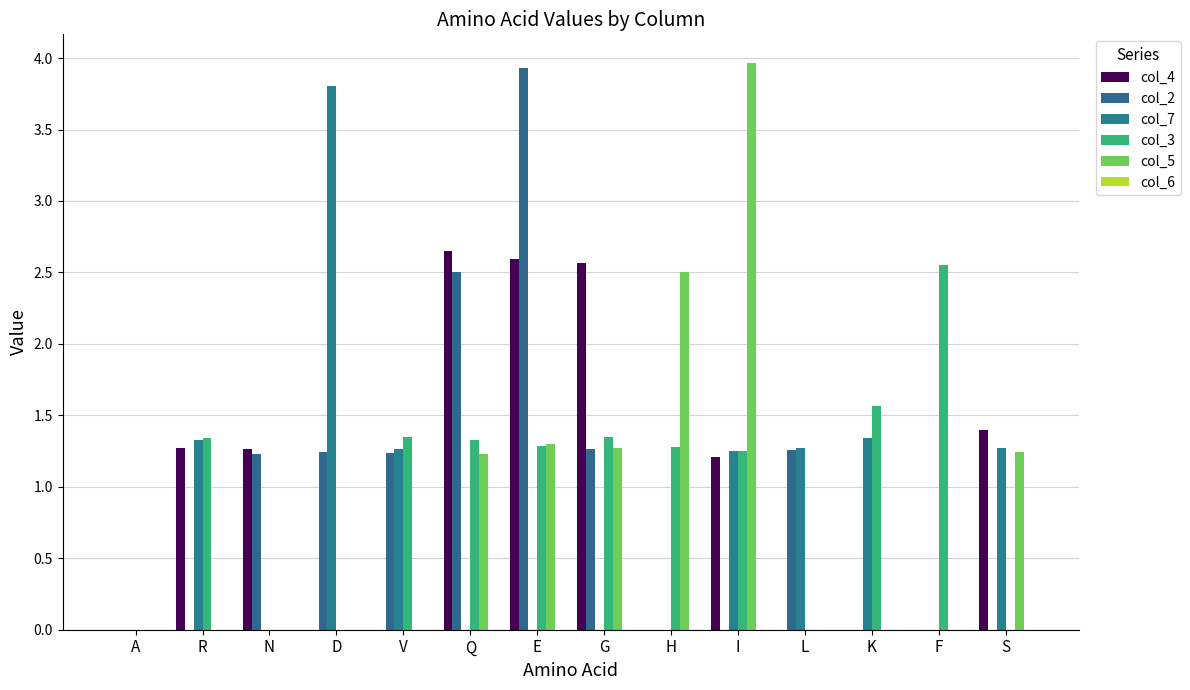

Count the number of categories in the chart.

14